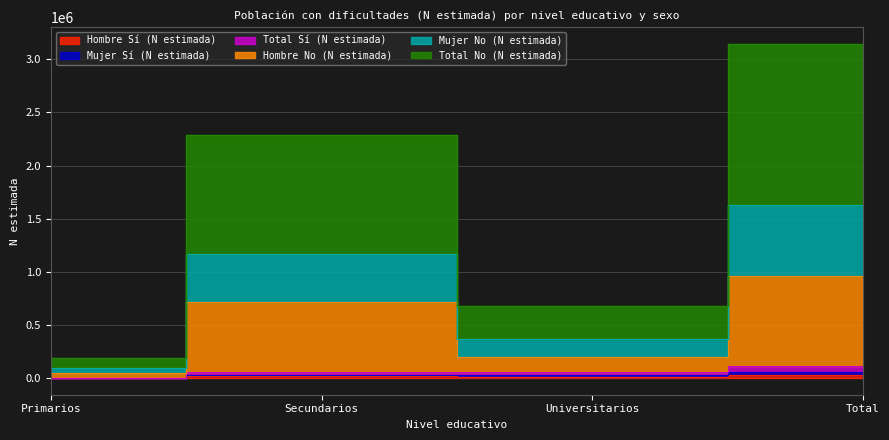

True or false: Mujer Sí (N estimada) and Total No (N estimada) cross at least once.

False